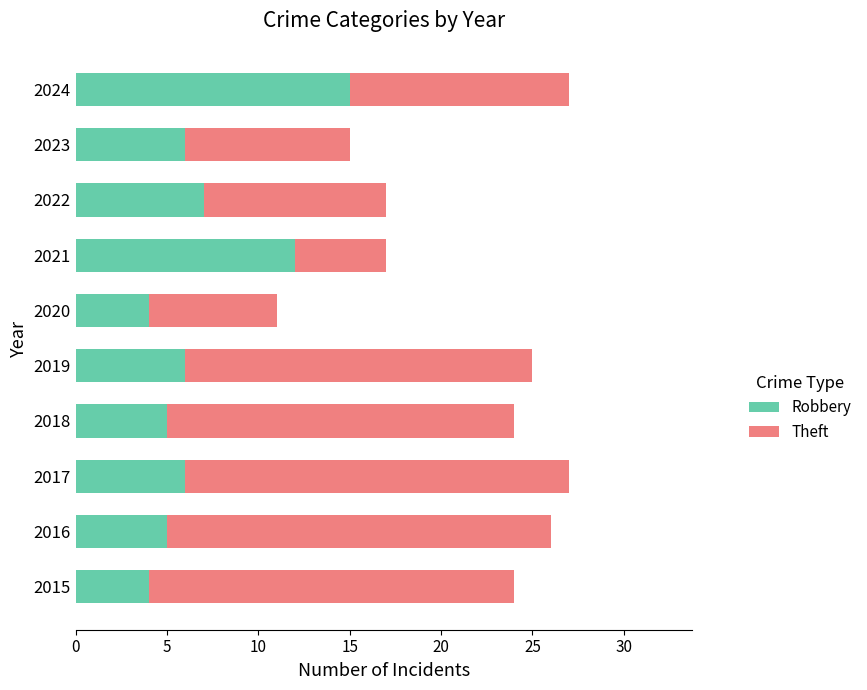

What is the total value across all series at 2016?

26